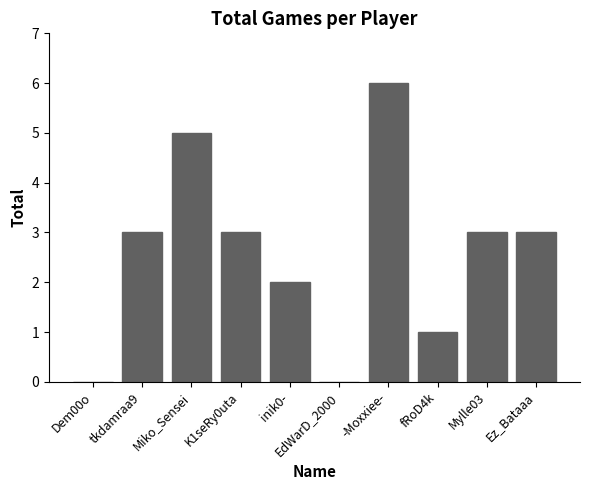

The value at Mylle03 is 3. True or false?

True